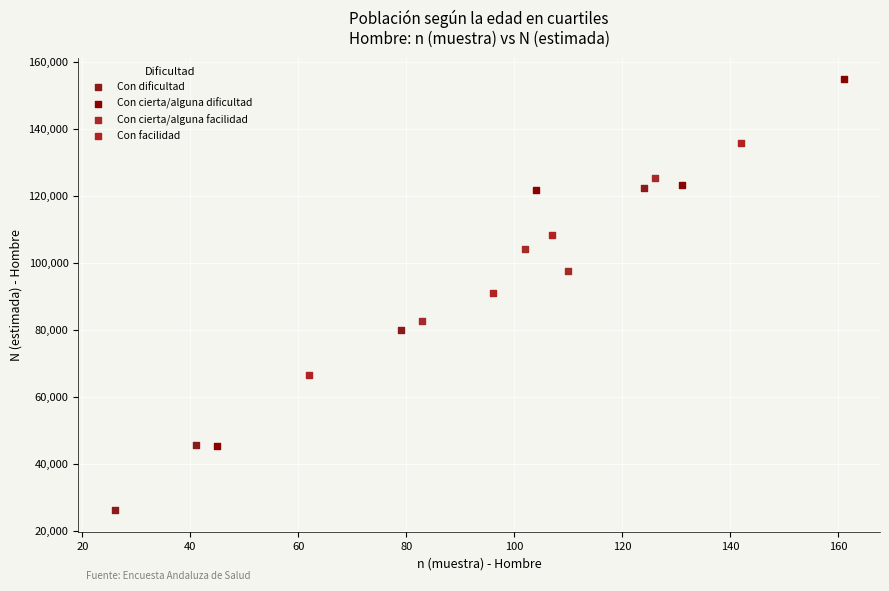

Which series has the widest spread of Y values?

Con cierta/alguna dificultad